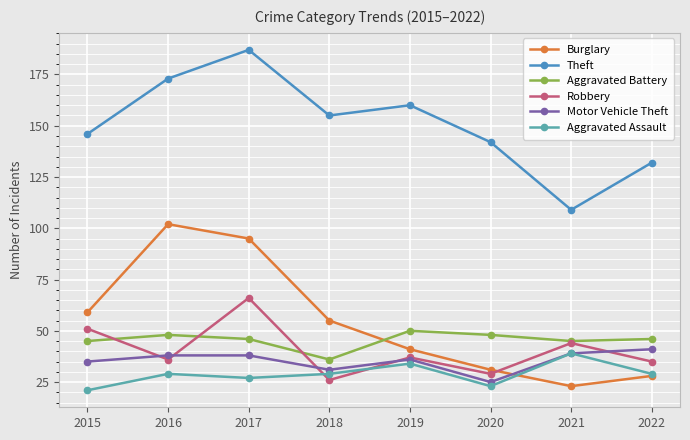

What is the difference between the second highest and second lowest values in the Burglary series?

67